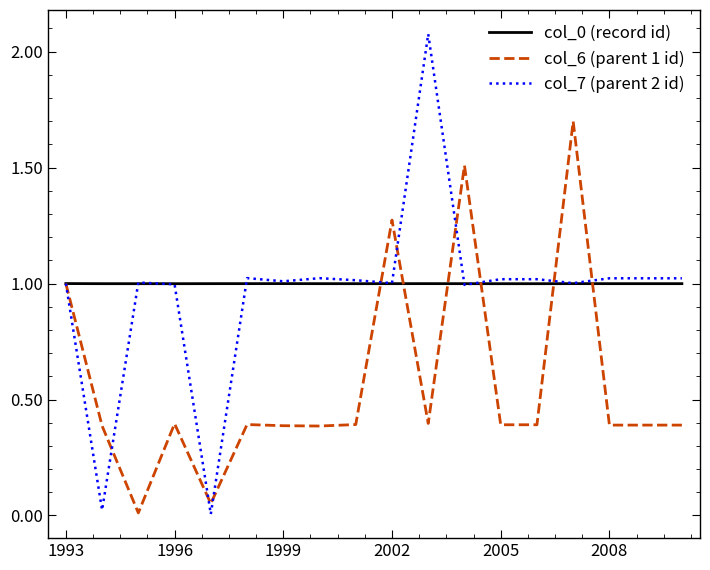

Which series has the widest spread of values?

col_7 (parent 2 id)